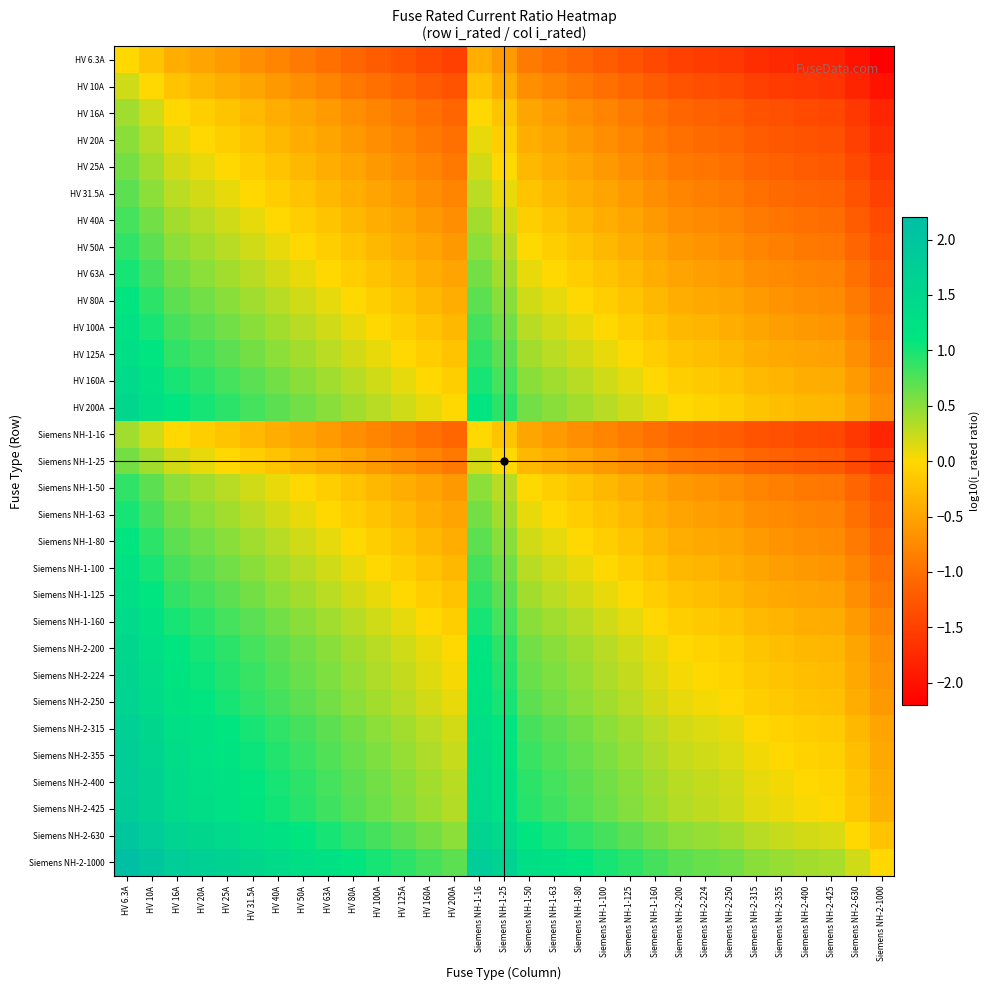

How many series are shown in this chart?

31